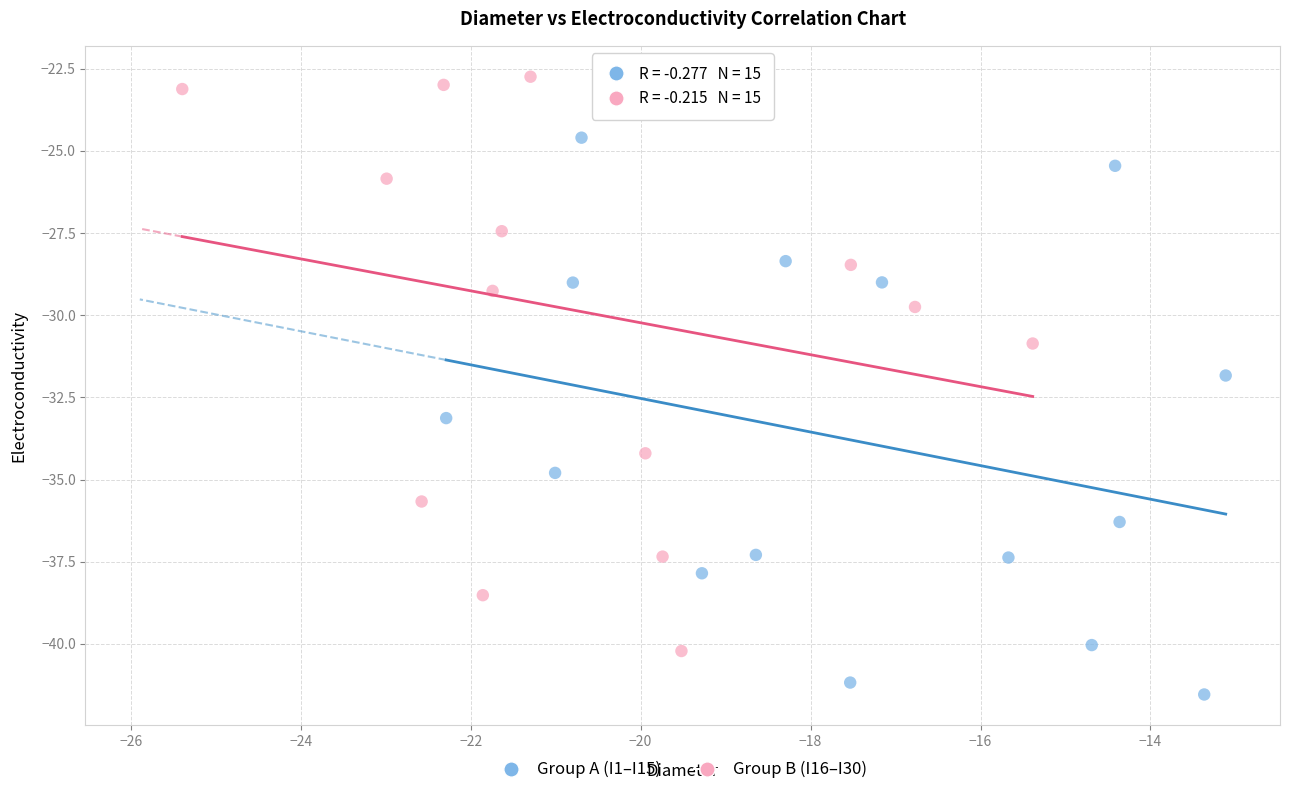

Which series has the widest spread of Y values?

Group B (I16–I30)